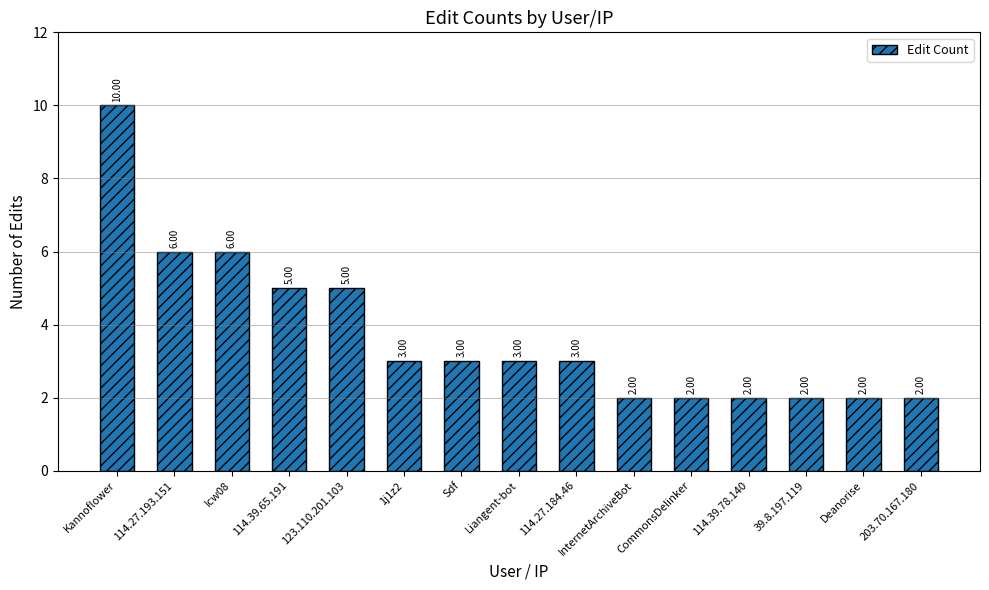

Reading left to right, list all the values displayed in this chart.

Kannoflower=10	114.27.193.151=6	Icw08=6	114.39.65.191=5	123.110.201.103=5	1j1z2=3	Sdf=3	Liangent-bot=3	114.27.184.46=3	InternetArchiveBot=2	CommonsDelinker=2	114.39.78.140=2	39.8.197.119=2	Deanorise=2	203.70.167.180=2